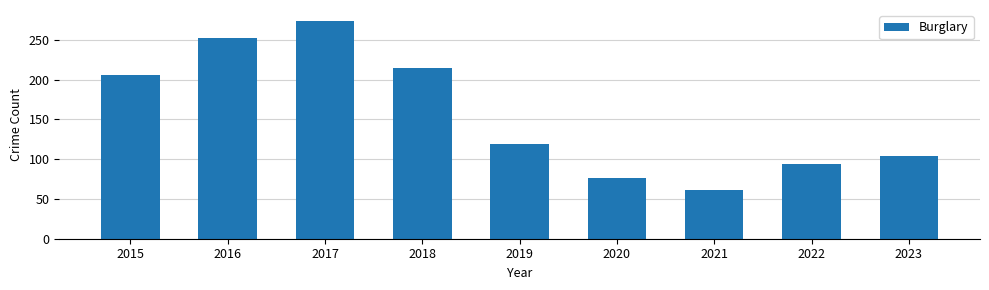

Are the bars grouped side by side (vs. stacked)?

No